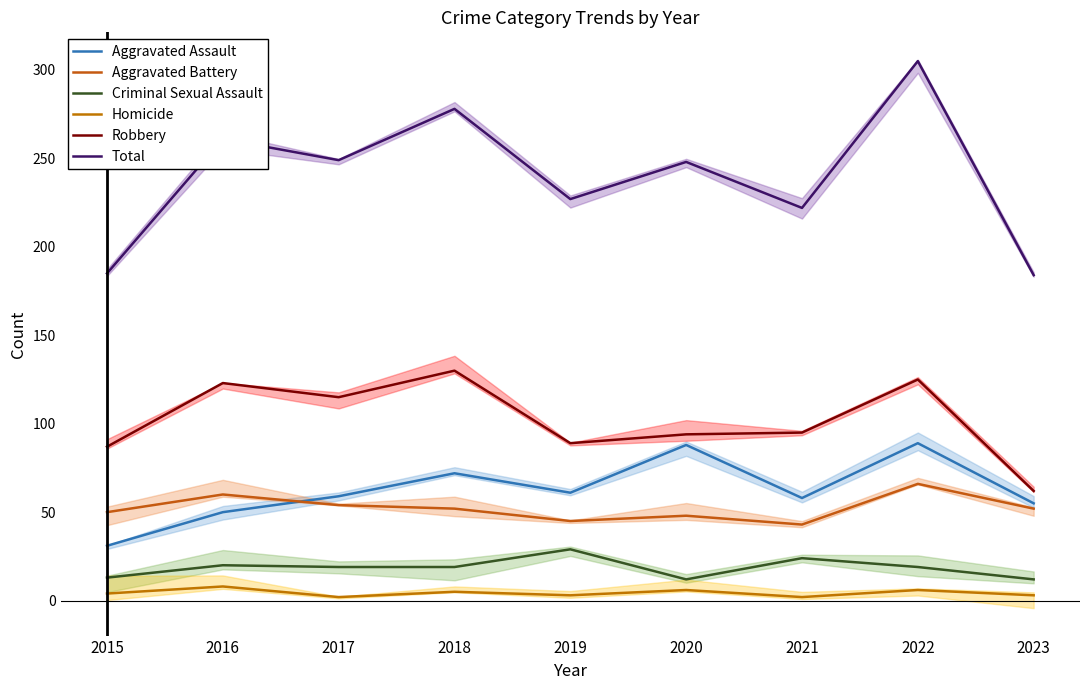

True or false: Criminal Sexual Assault and Total intersect in this chart.

False